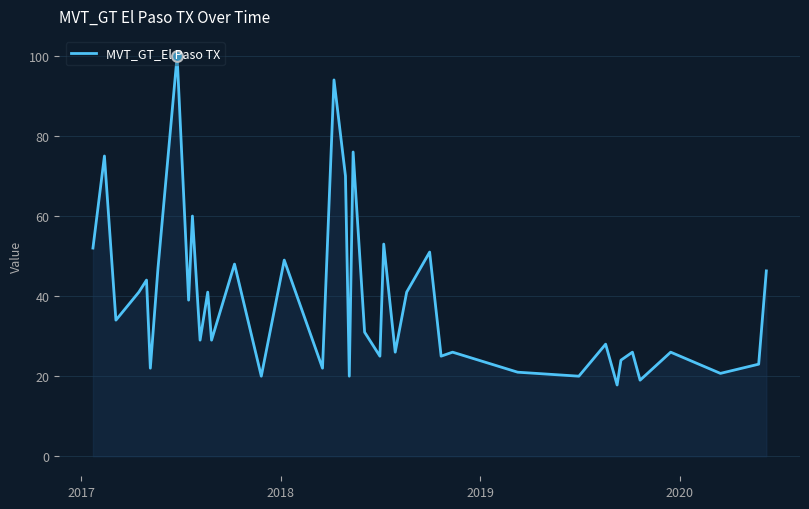

What is the smallest value displayed?

17.8